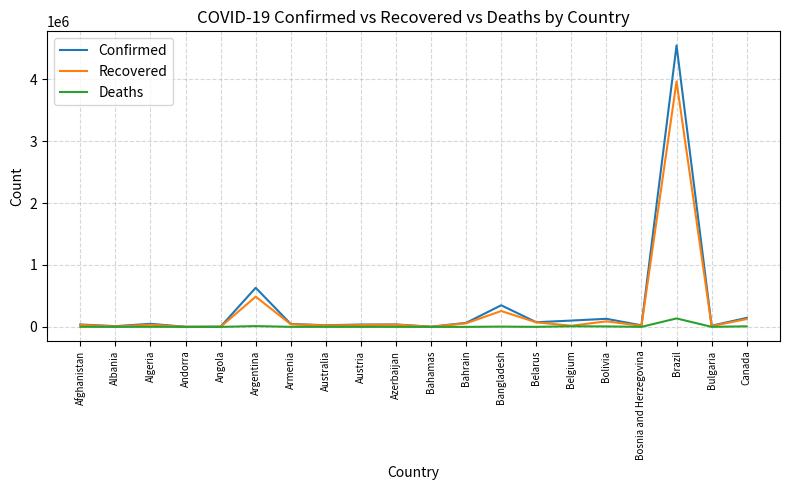

The Deaths series shows 1441 at Afghanistan. True or false?

True